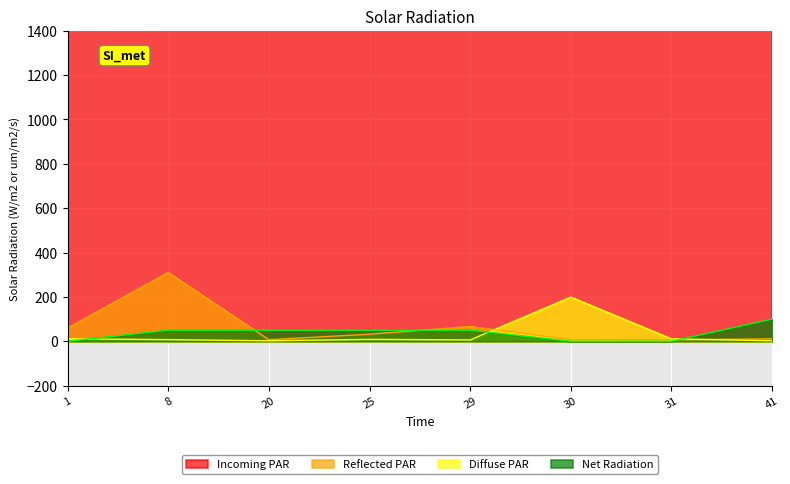

Is the value of Net Radiation at 1 greater than the value of Reflected PAR at 25?

No